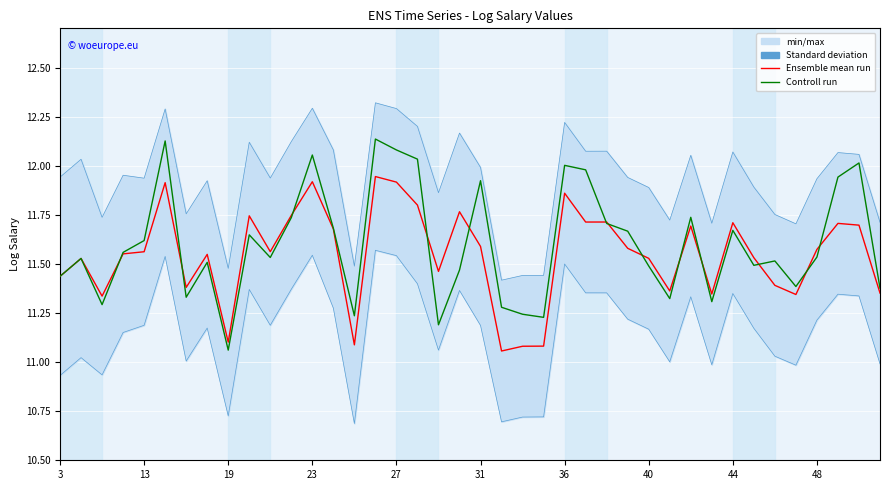

What is the value of the Ensemble mean run point at the 34th from the left?

11.5